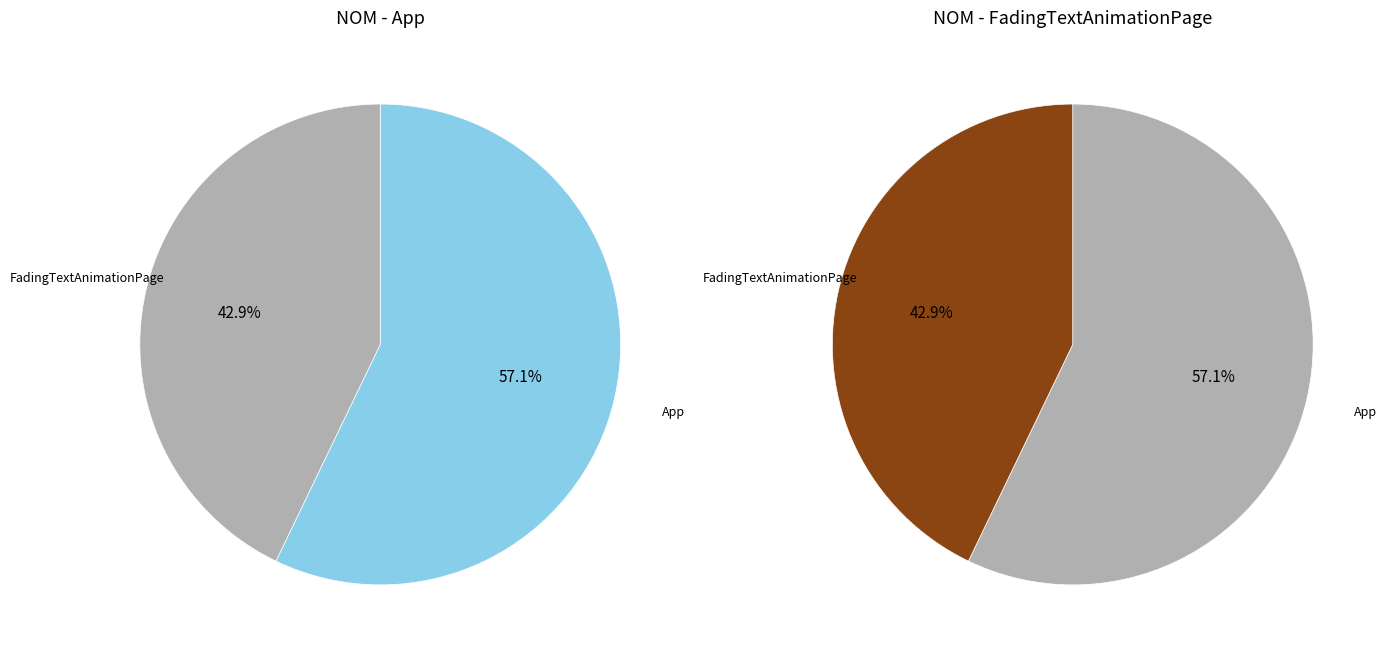

True or false: FadingTextAnimationPage accounts for 29% of the total.

False